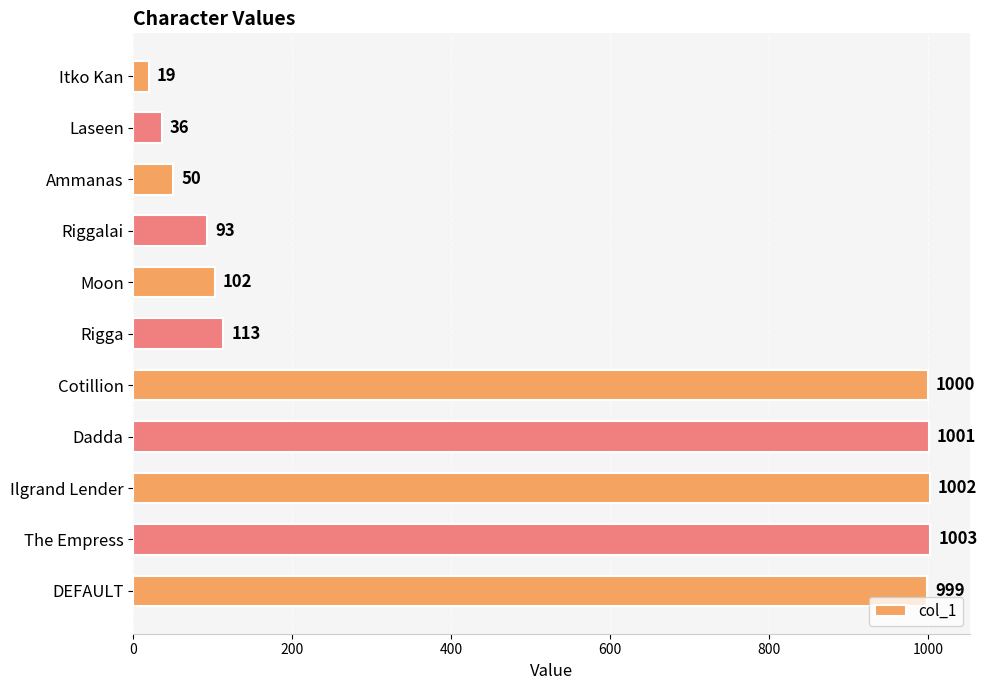

What is the minimum value shown in the chart?

19